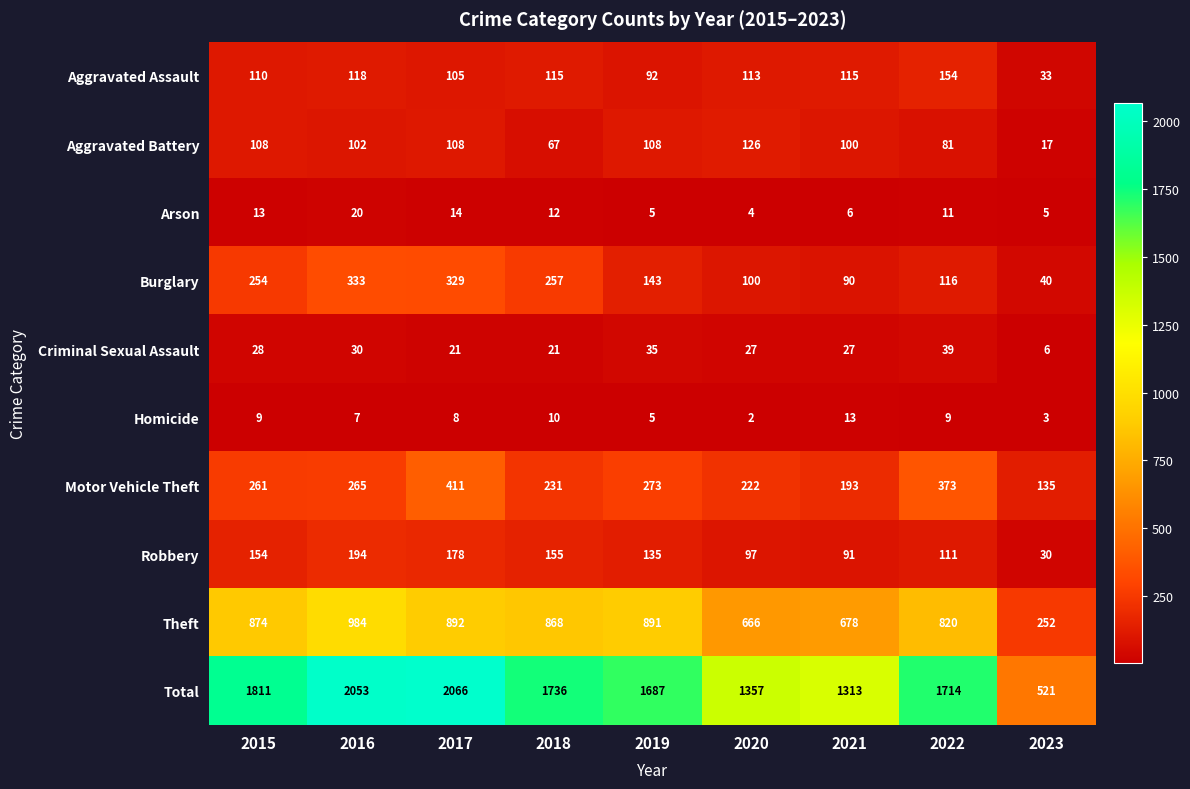

How many categories are shown in the chart?

9